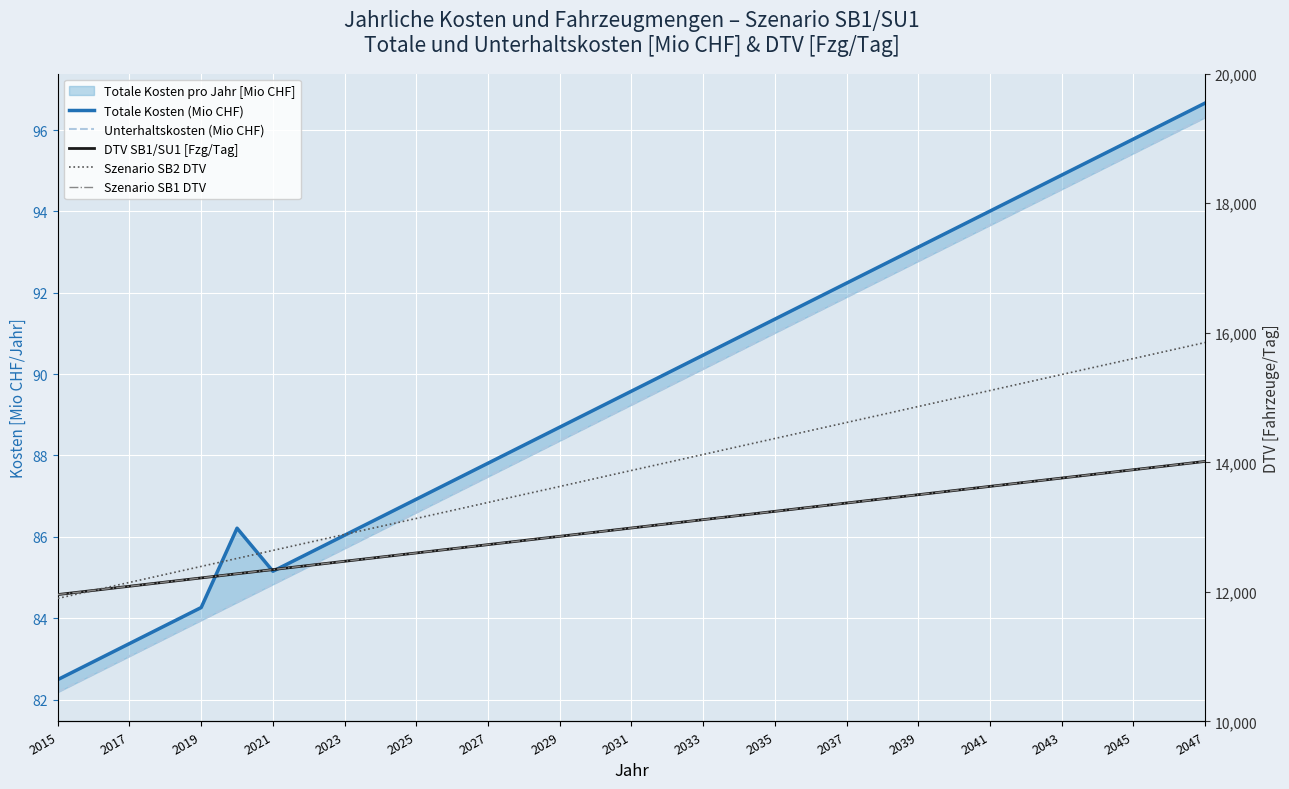

At how many categories does at least one series exceed 6231?

33